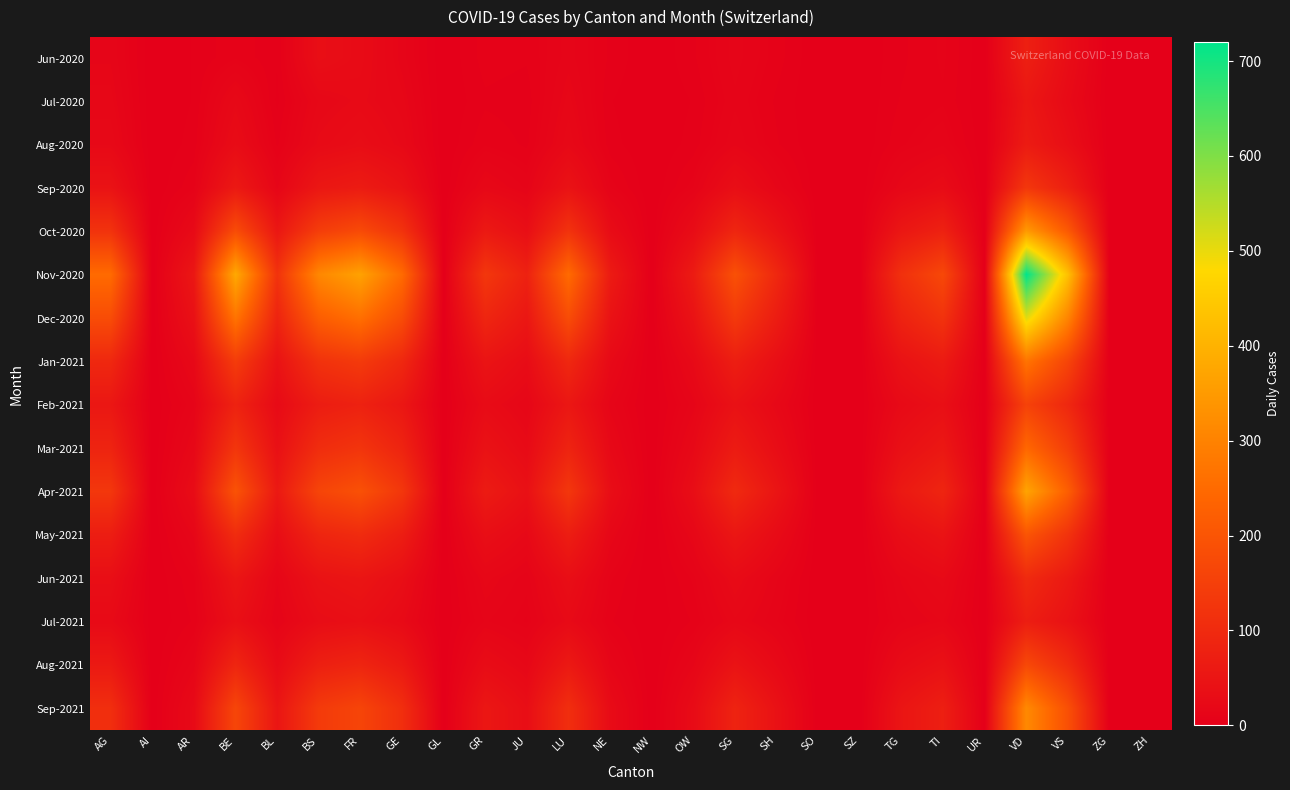

At which category is the sum across all series the highest?

VD